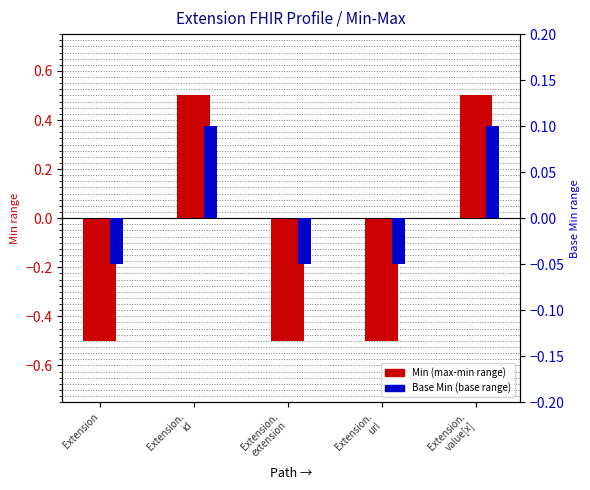

What are all the series names shown in the legend?

Min (max-min range), Base Min (base range)